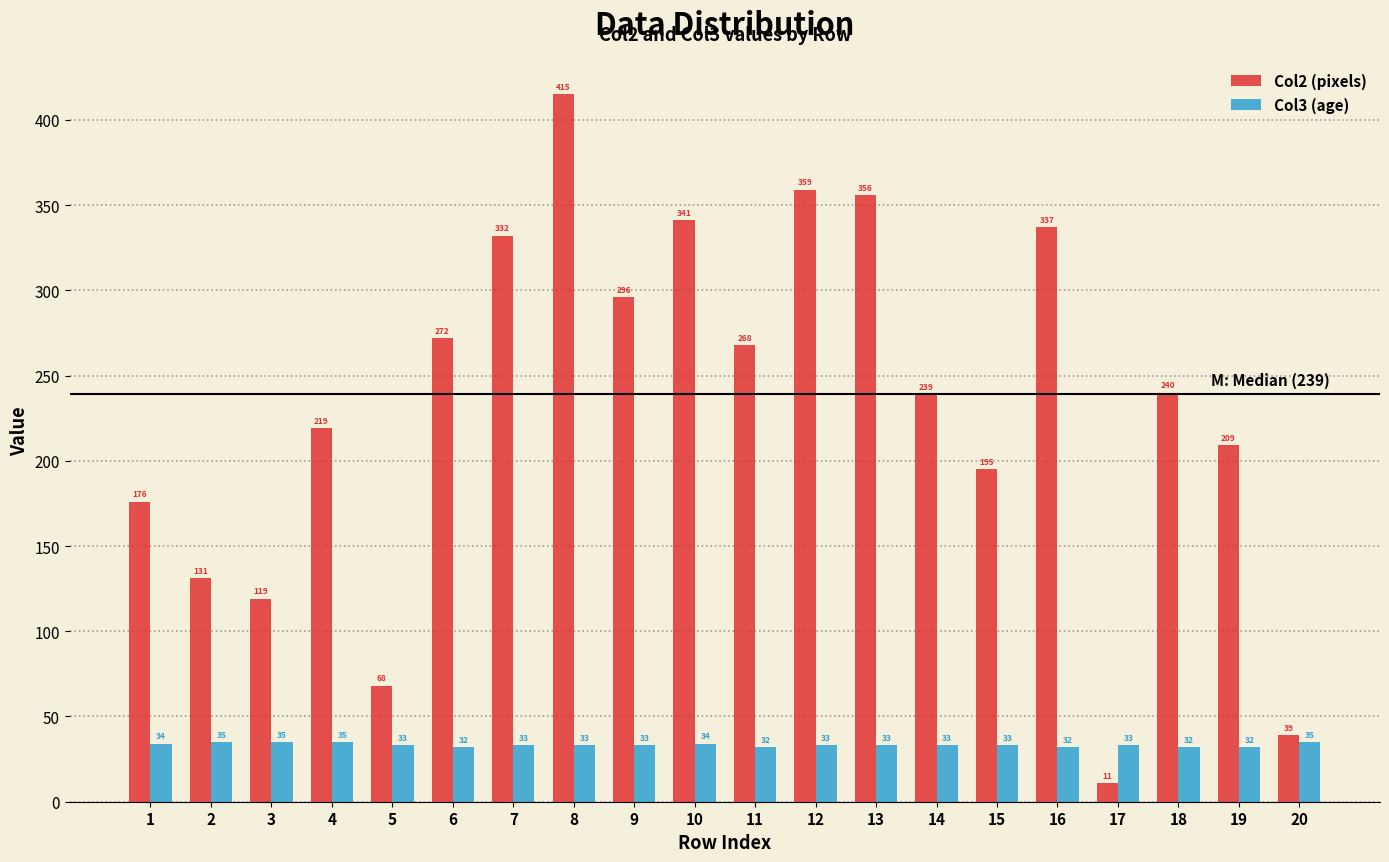

Are the bars horizontal?

No